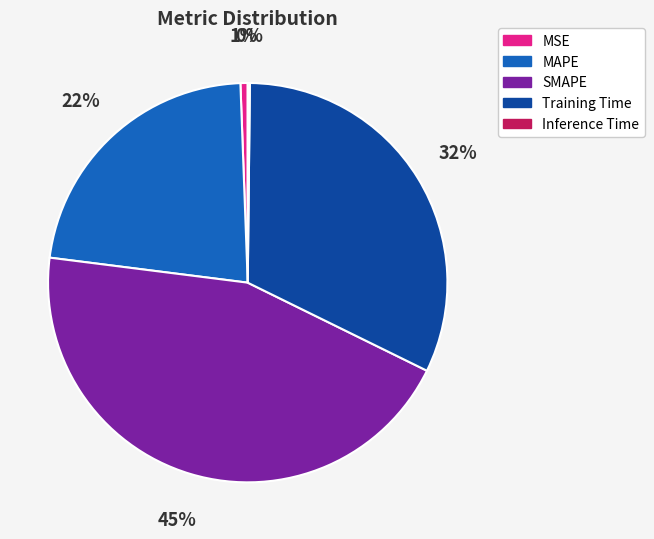

Do MSE and MAPE together represent more than half of the pie?

No